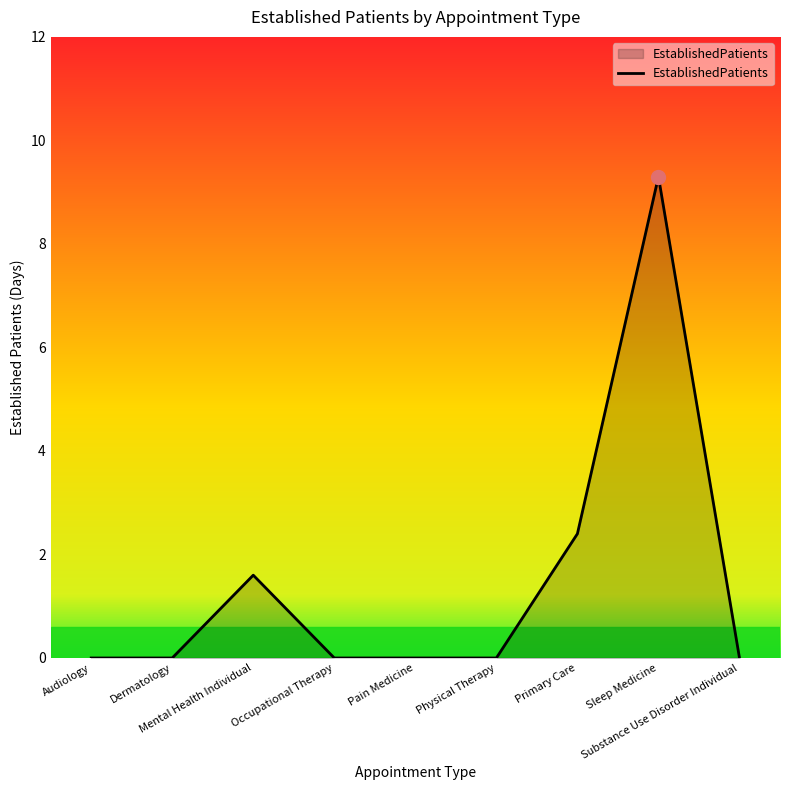

Count the number of categories in the chart.

9